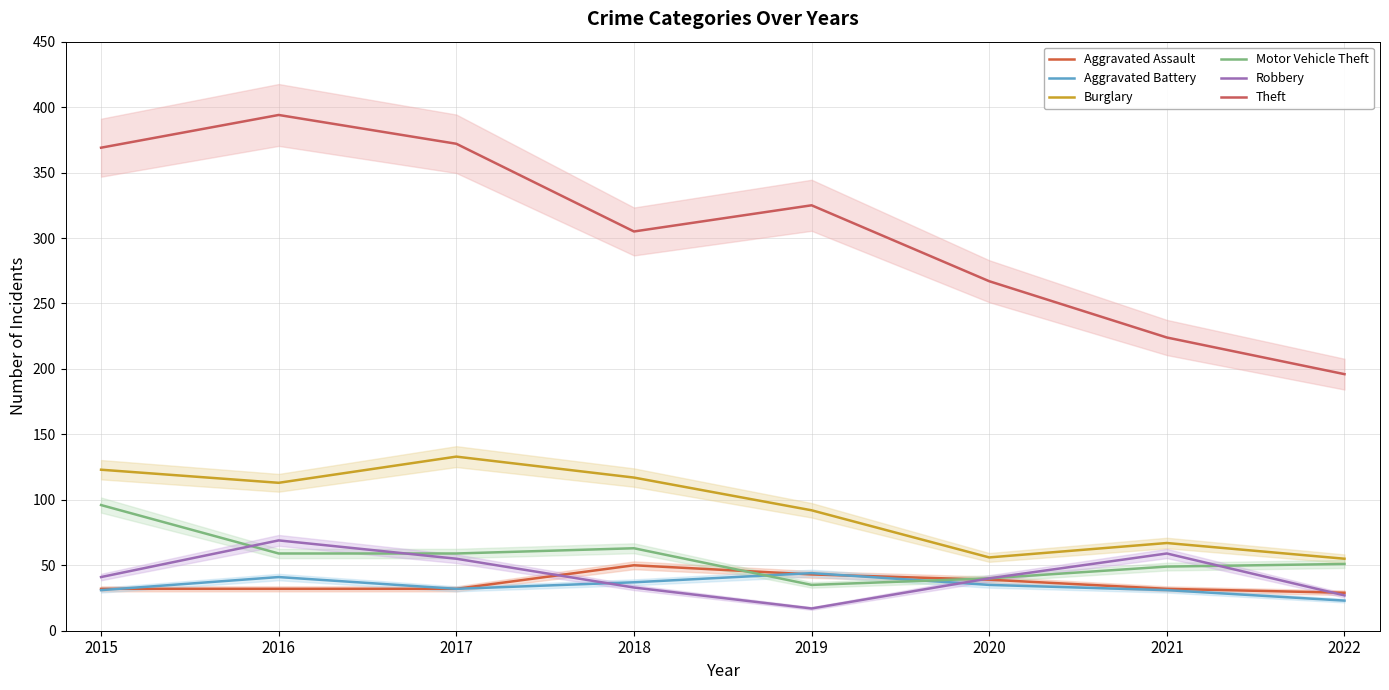

What is the difference between the maximum and minimum values in the Robbery series?

52